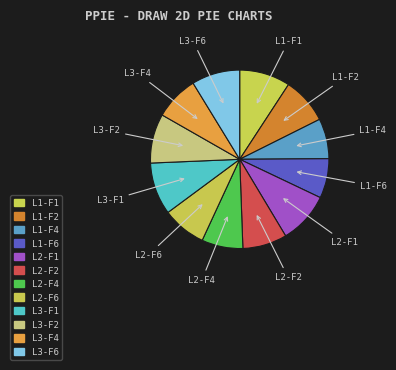

How many segments does this pie chart have?

12